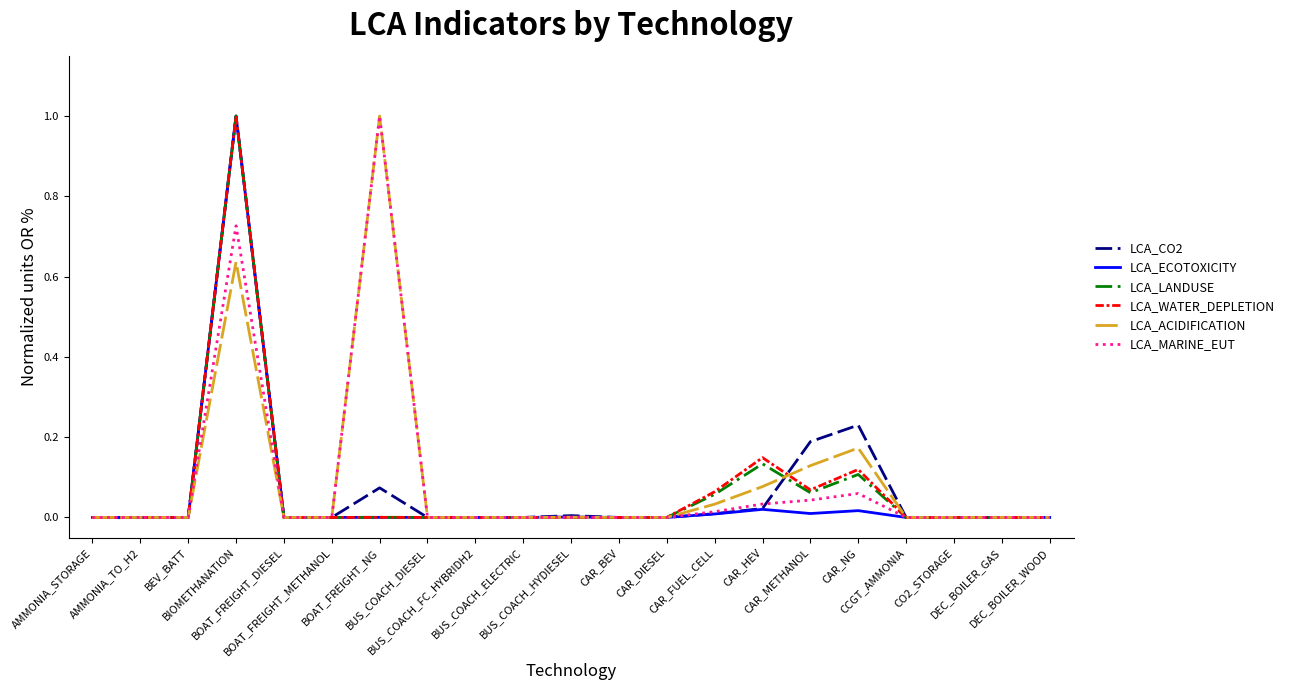

What is the greatest value displayed?

1.0